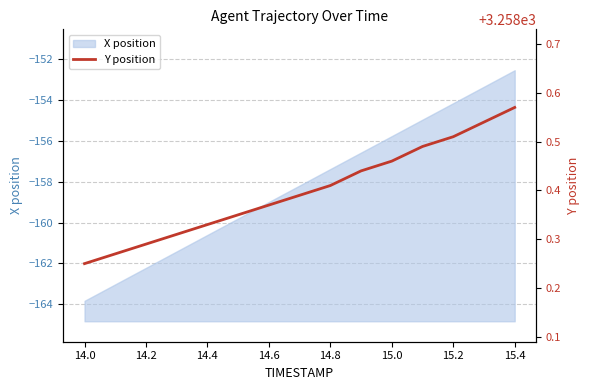

At which label does X position first exceed -158?

14.8